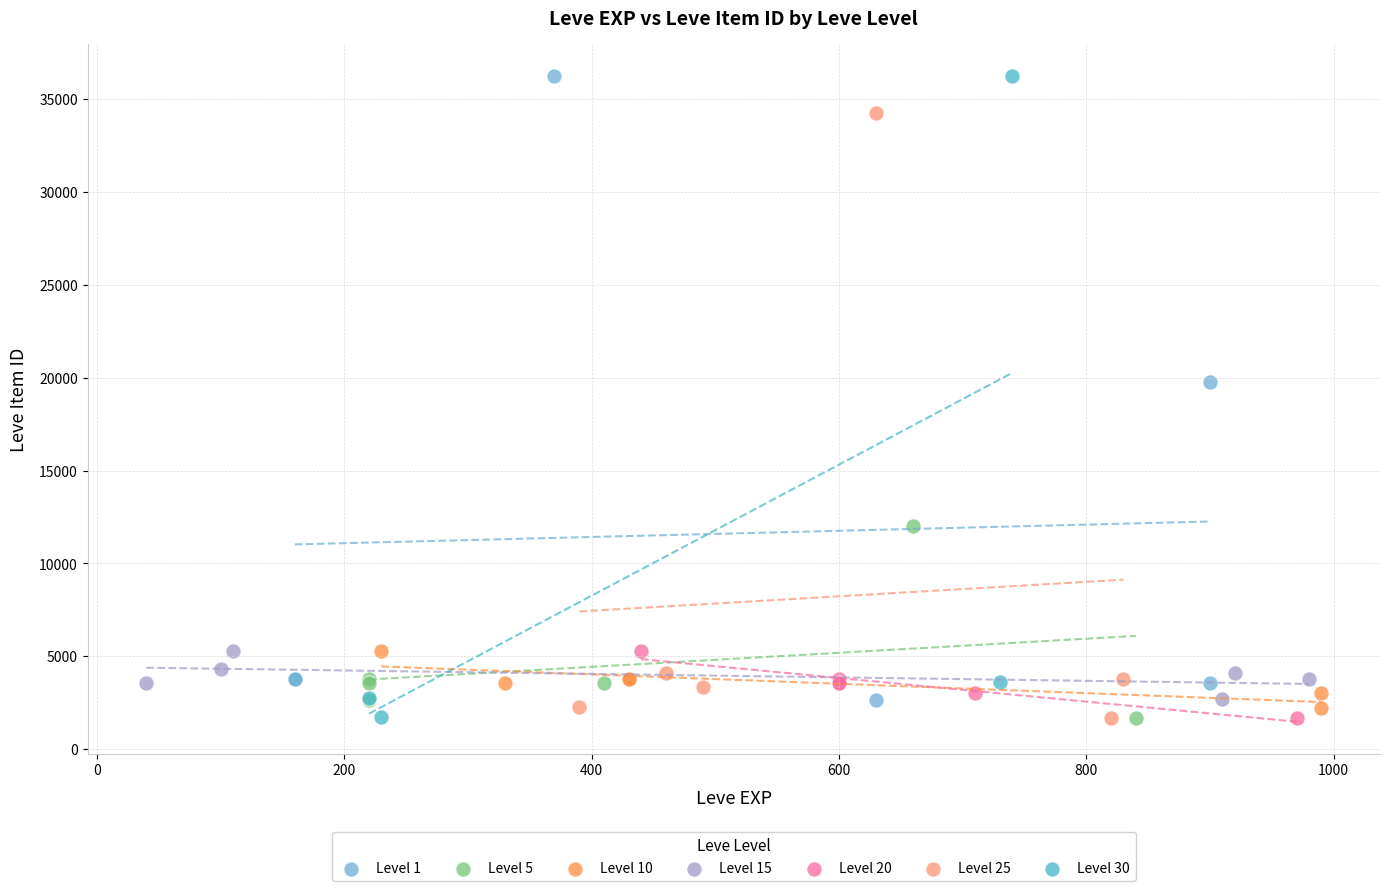

What are all the series names shown in the legend?

Level 1, Level 5, Level 10, Level 15, Level 20, Level 25, Level 30